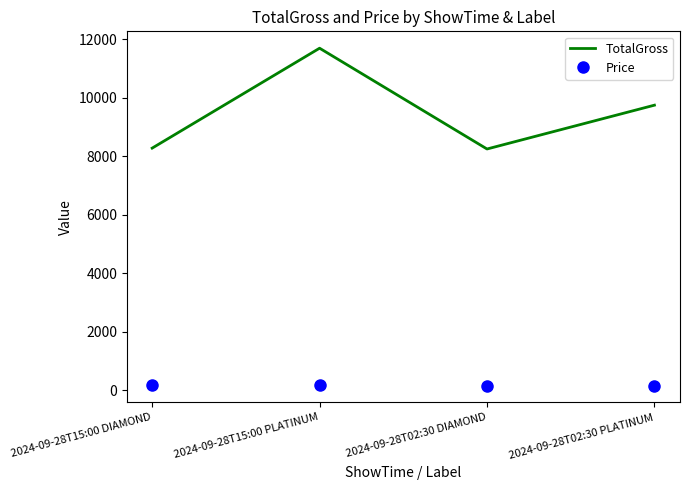

Which category has the highest value across all series?

2024-09-28T15:00 PLATINUM